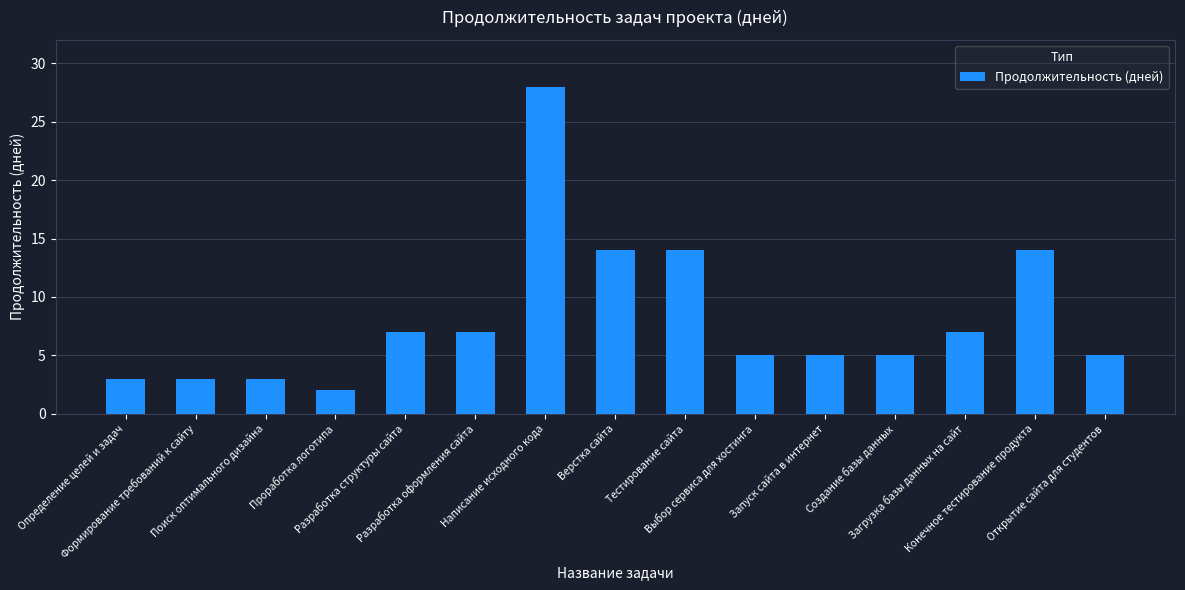

The value at Создание базы данных is 5. True or false?

True